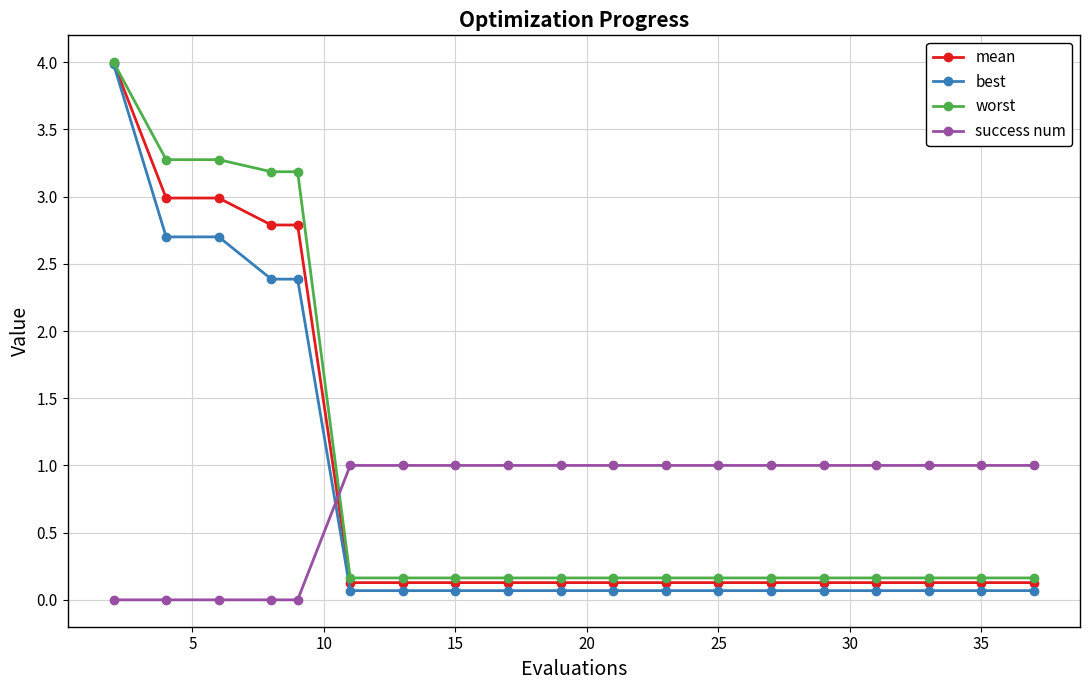

Rank the series by their average value, from highest to lowest.

worst, mean, best, success num